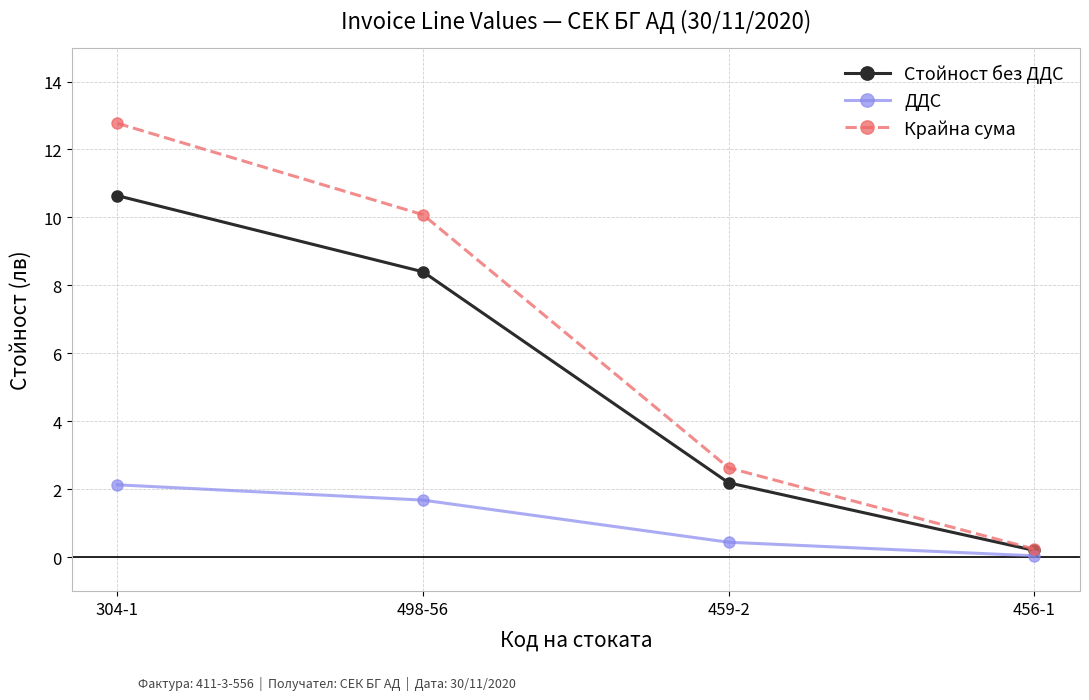

At which category is the sum across all series the highest?

304-1